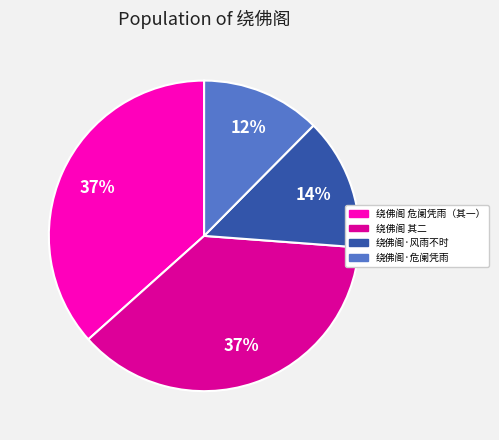

Does any single category account for the majority?

No